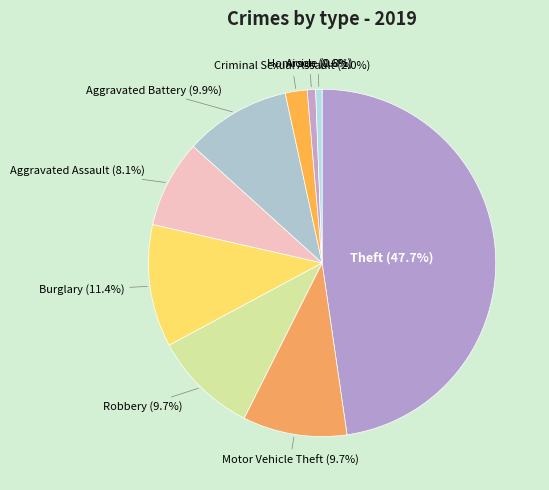

Approximately how many times larger is the value at Criminal Sexual Assault compared to Homicide?

2.6